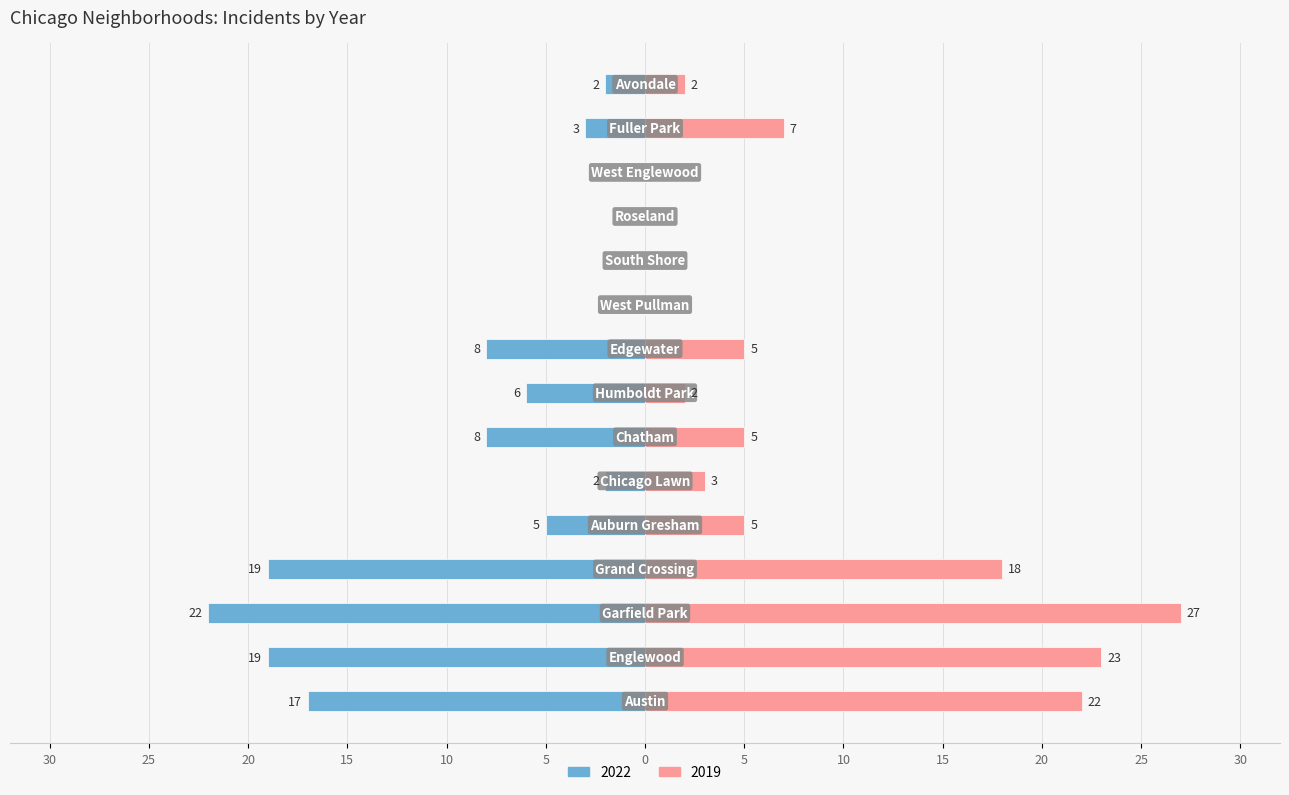

Count the number of categories in the chart.

15